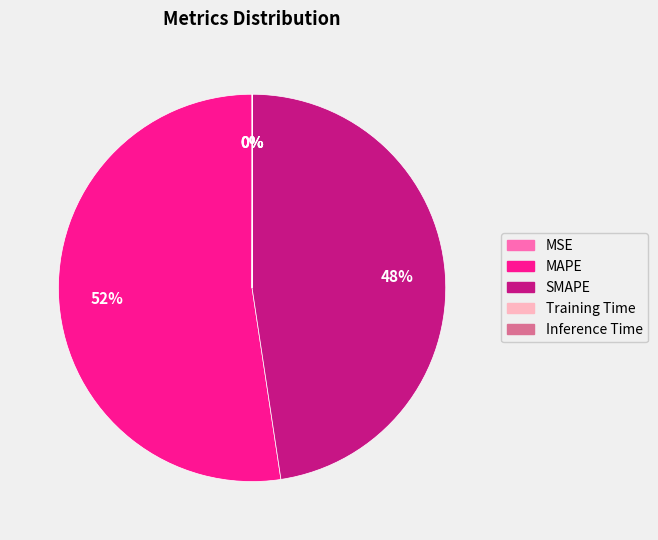

What is the ratio of the value at SMAPE to the value at MAPE?

0.9